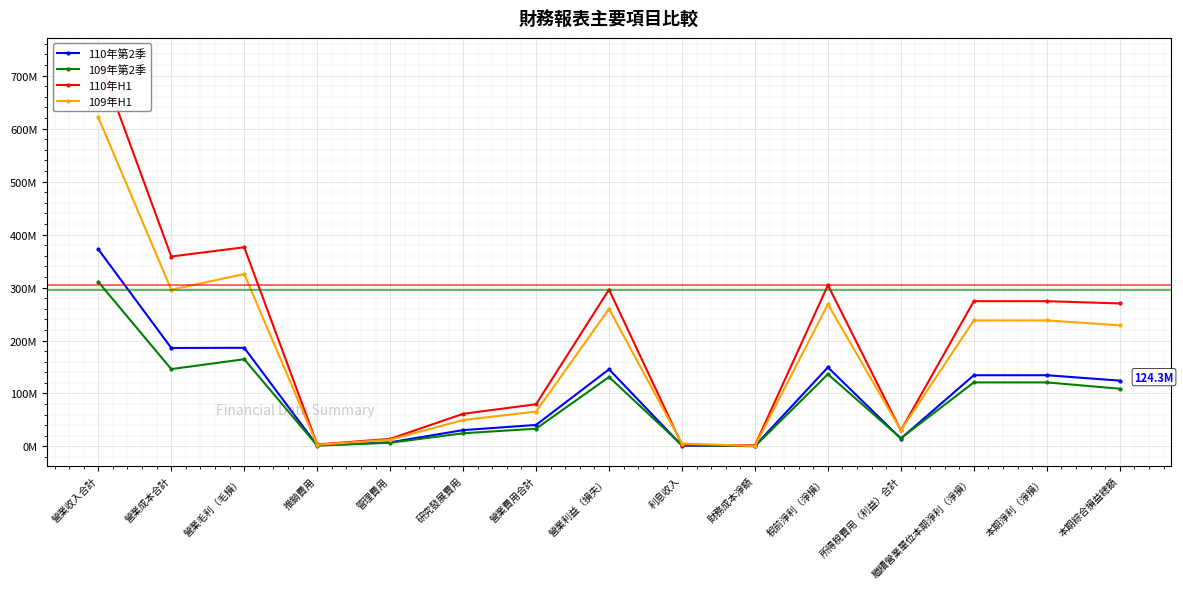

Which series has the largest range (max minus min)?

110年H1